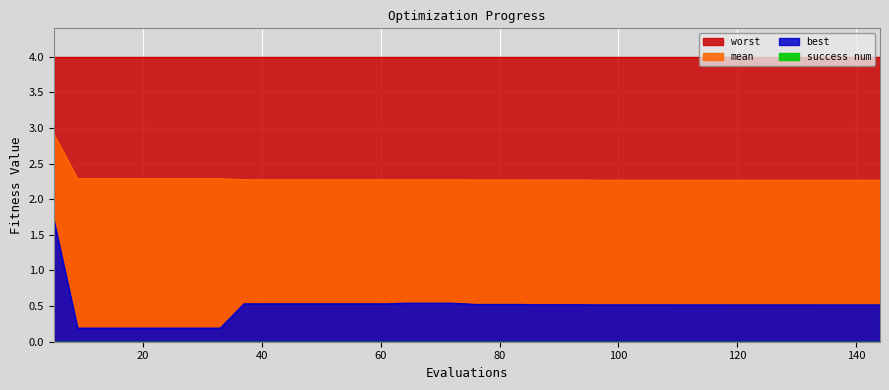

Is the value of mean at 93 greater than the value of best at 128?

Yes